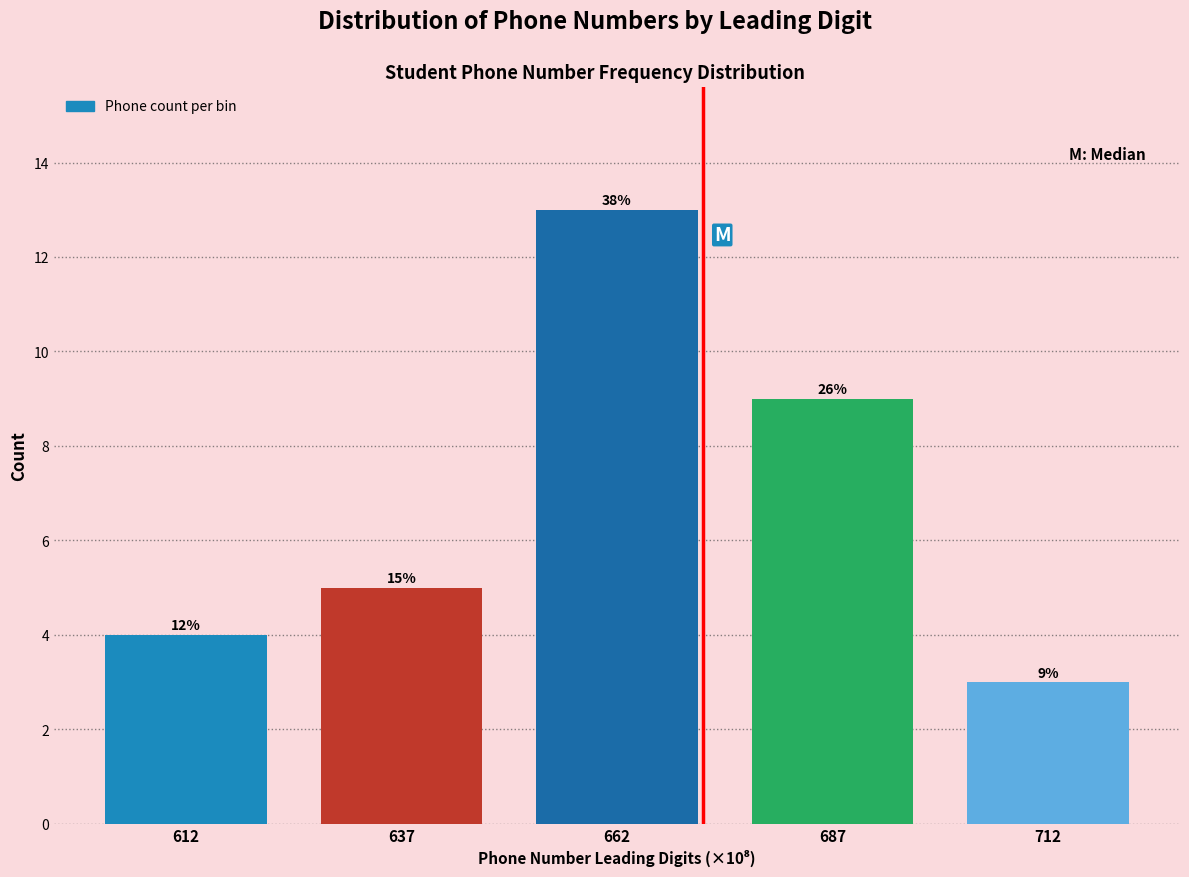

Are the bars horizontal?

No